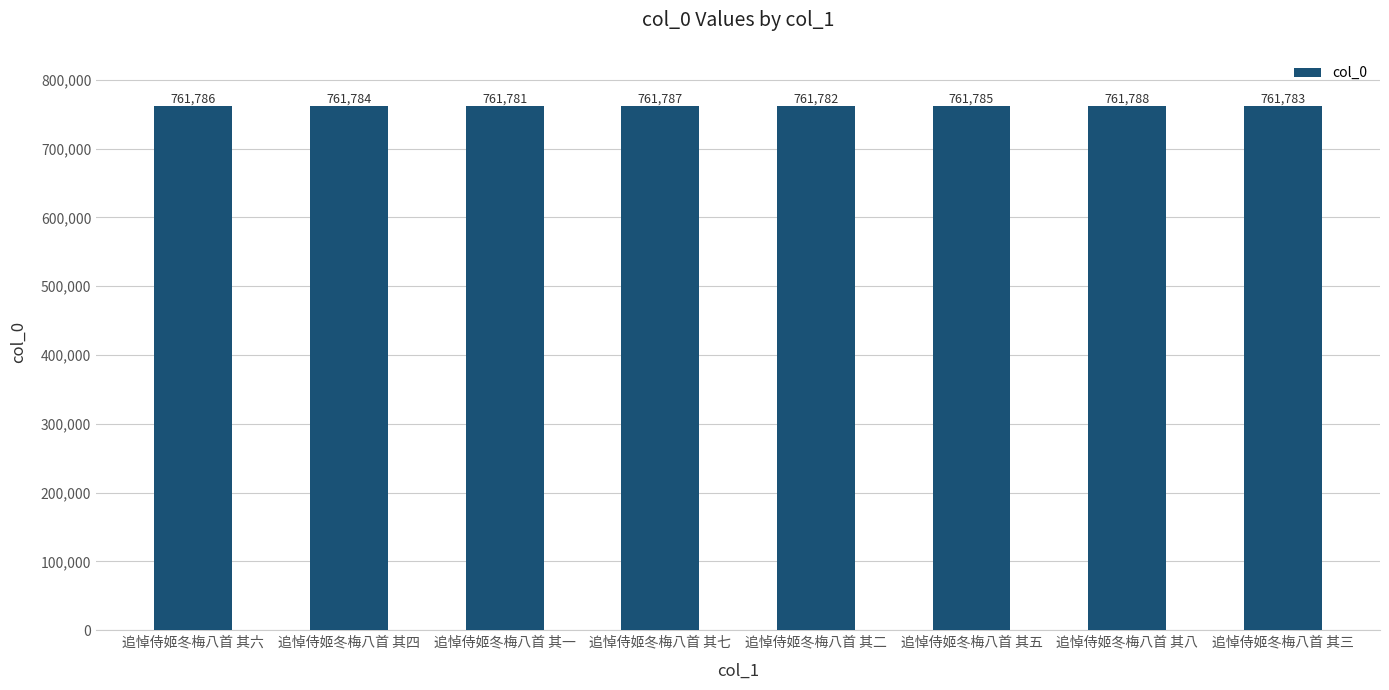

The value at 追悼侍姬冬梅八首 其一 is 443574. True or false?

False